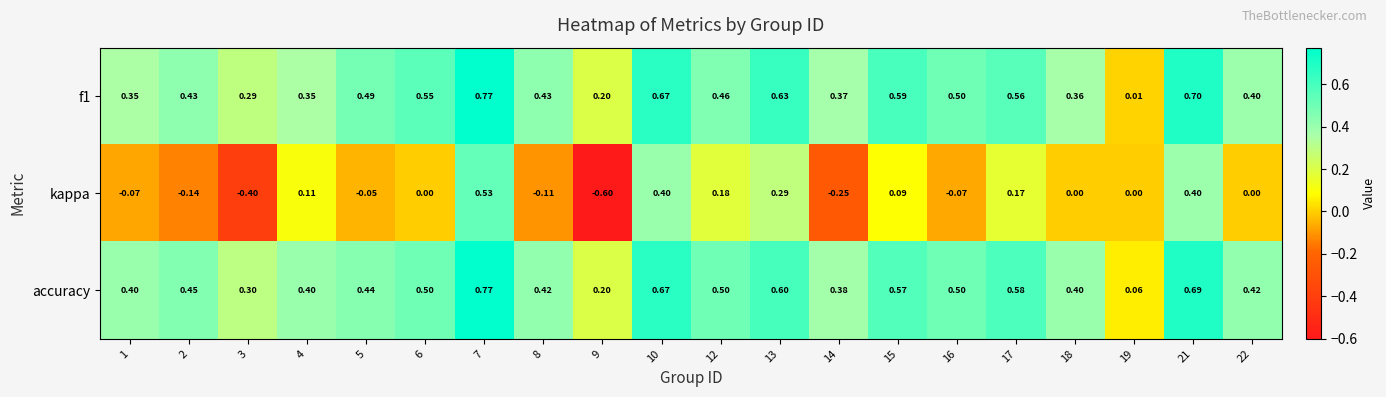

Is the value of accuracy at 4 greater than the value of f1 at 5?

No